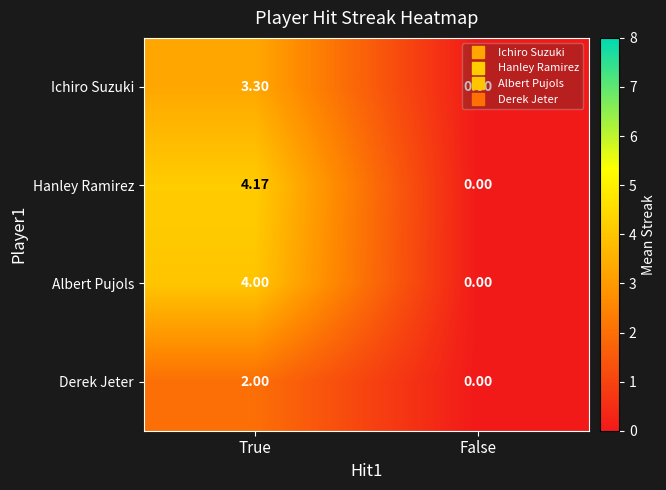

At True, list the series in order from smallest to largest.

Derek Jeter, Ichiro Suzuki, Albert Pujols, Hanley Ramirez